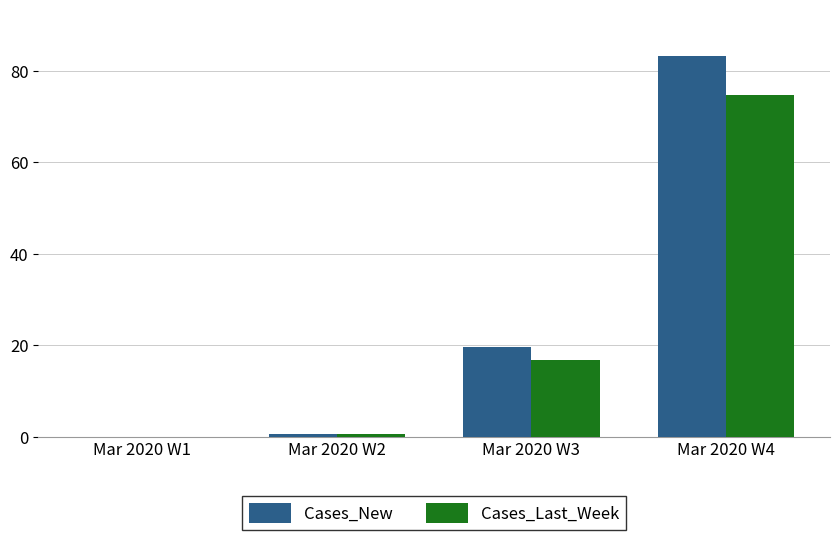

Does the chart contain stacked bars?

No